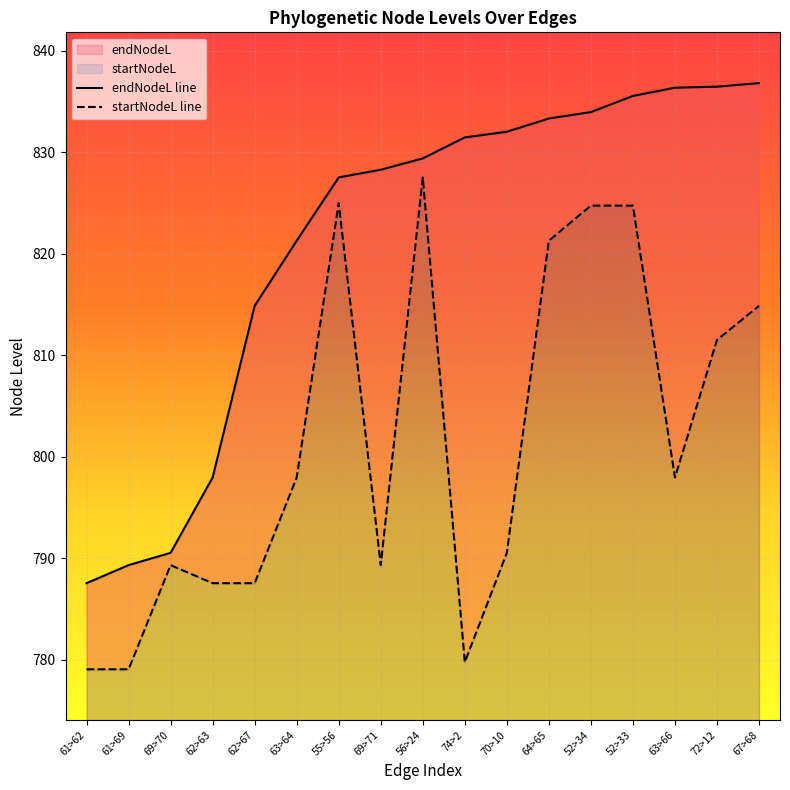

Rank the series at 63>66 from lowest to highest value.

startNodeL, endNodeL